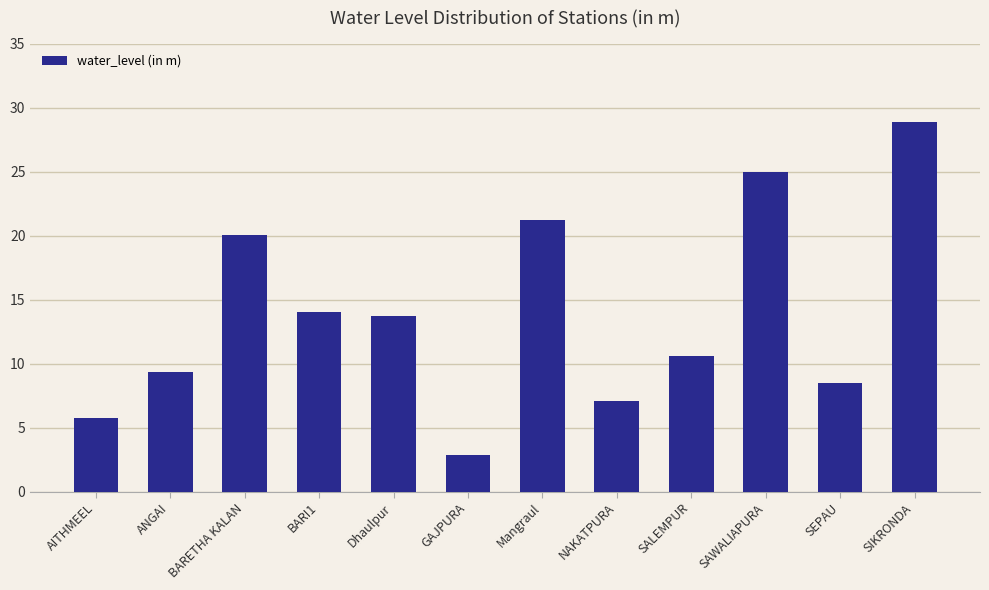

What is the label of the 7th bar from the left?

Mangraul